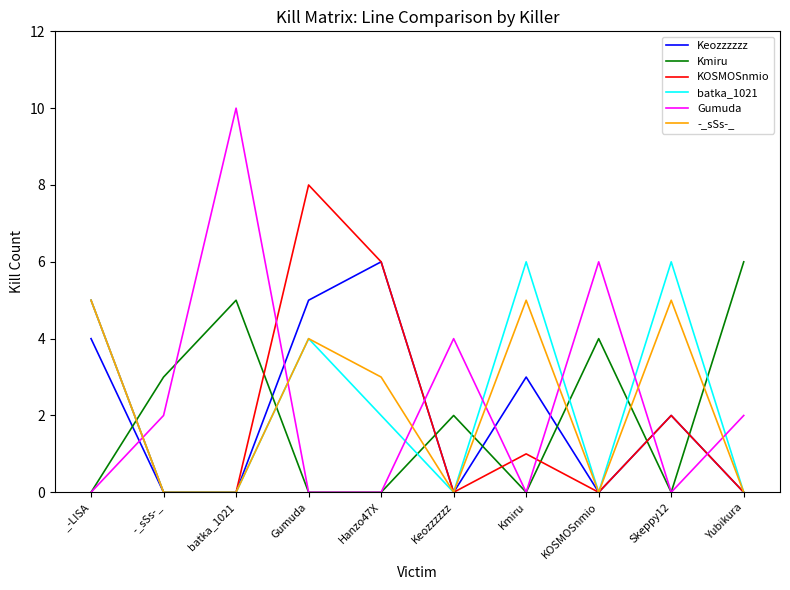

At which label does -_sSs-_ first exceed 3?

_-LISA